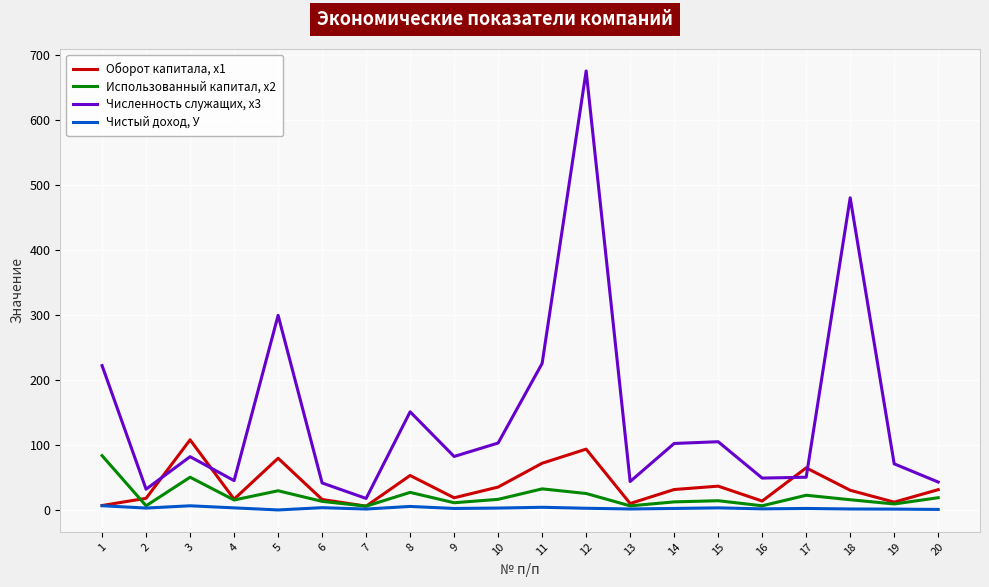

Is it true that Численность служащих, х3 equals 105.0 at 15?

True